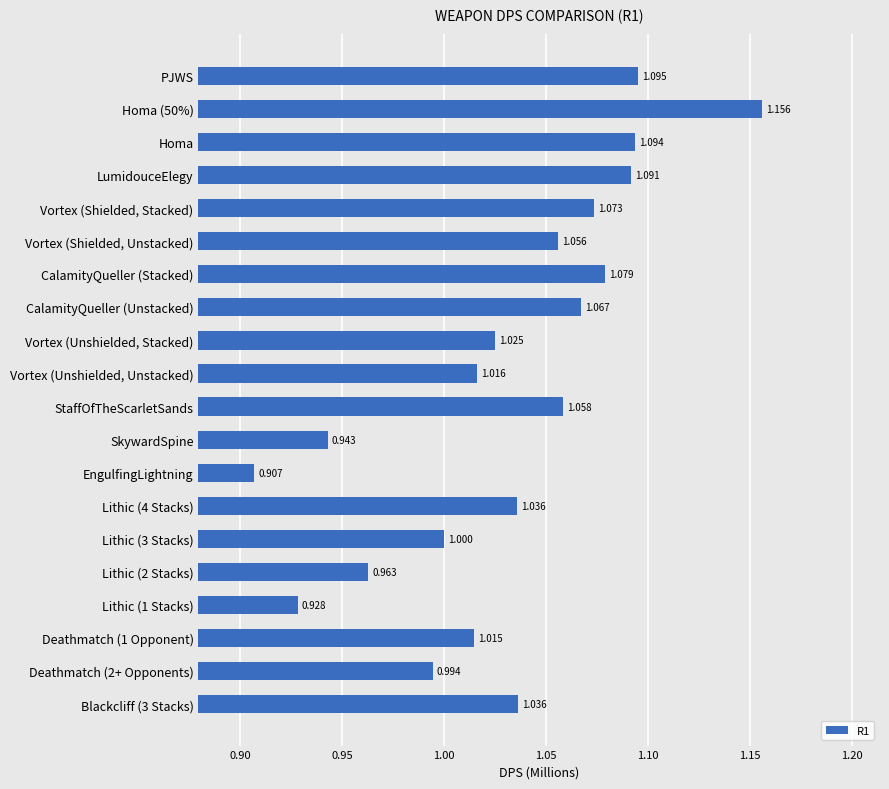

What is the label of the 13th bar from the top?

EngulfingLightning